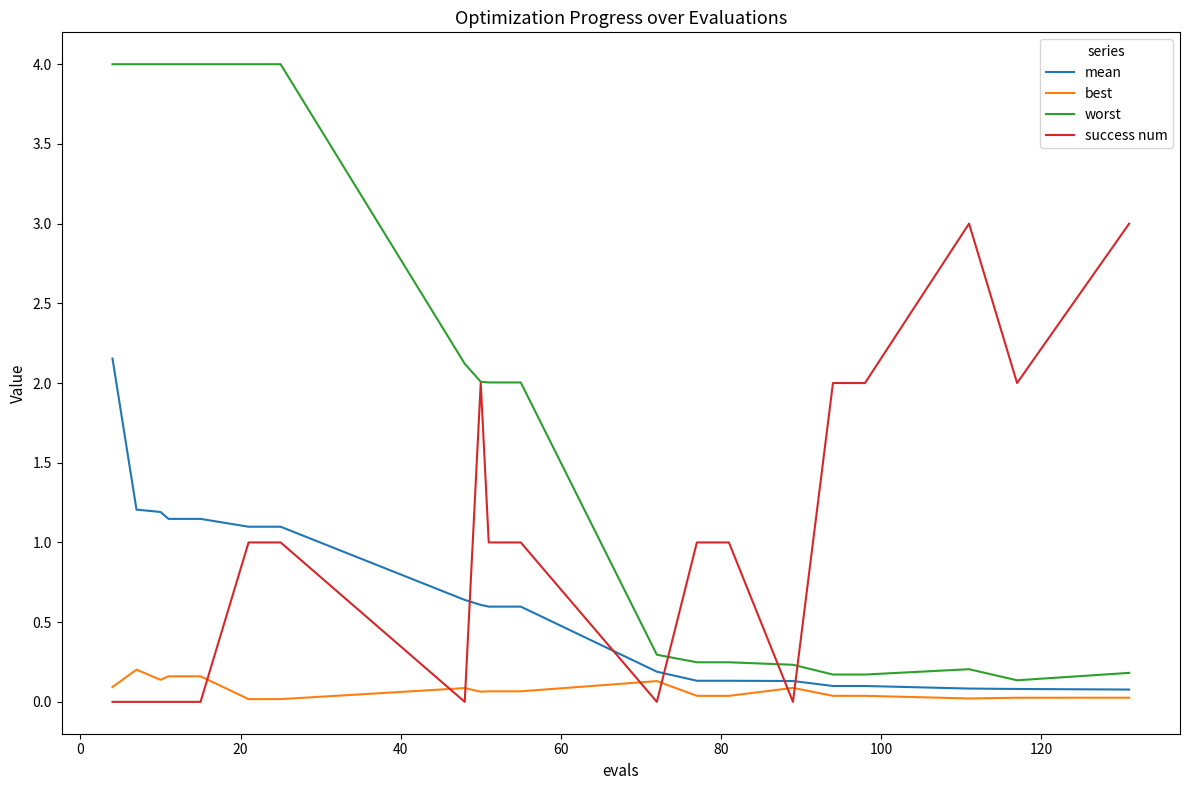

Does the chart display data point markers on the line(s)?

No